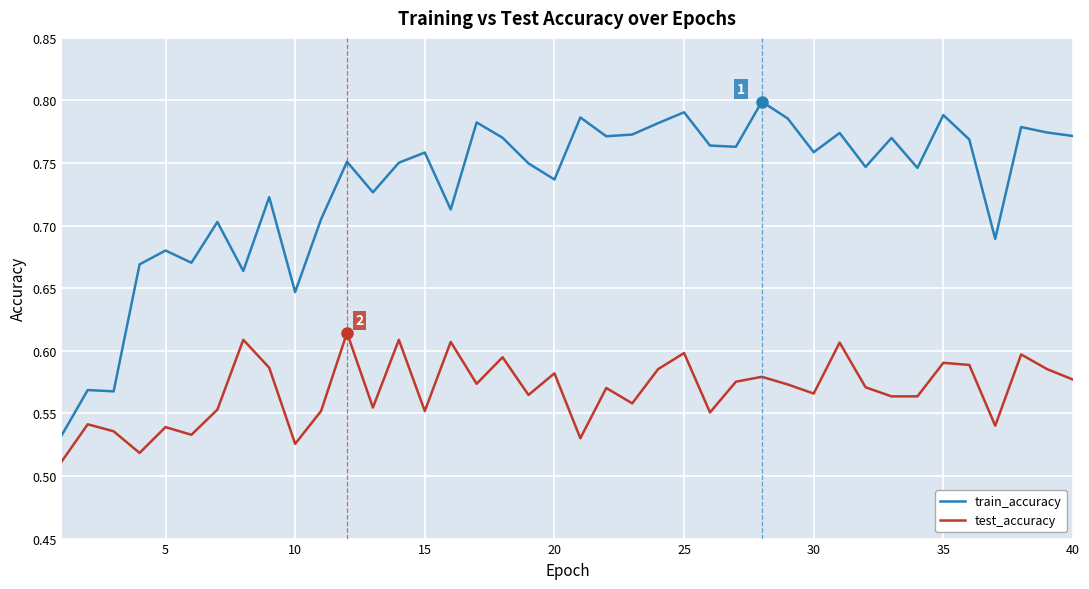

Which series has the largest total across all categories?

train_accuracy